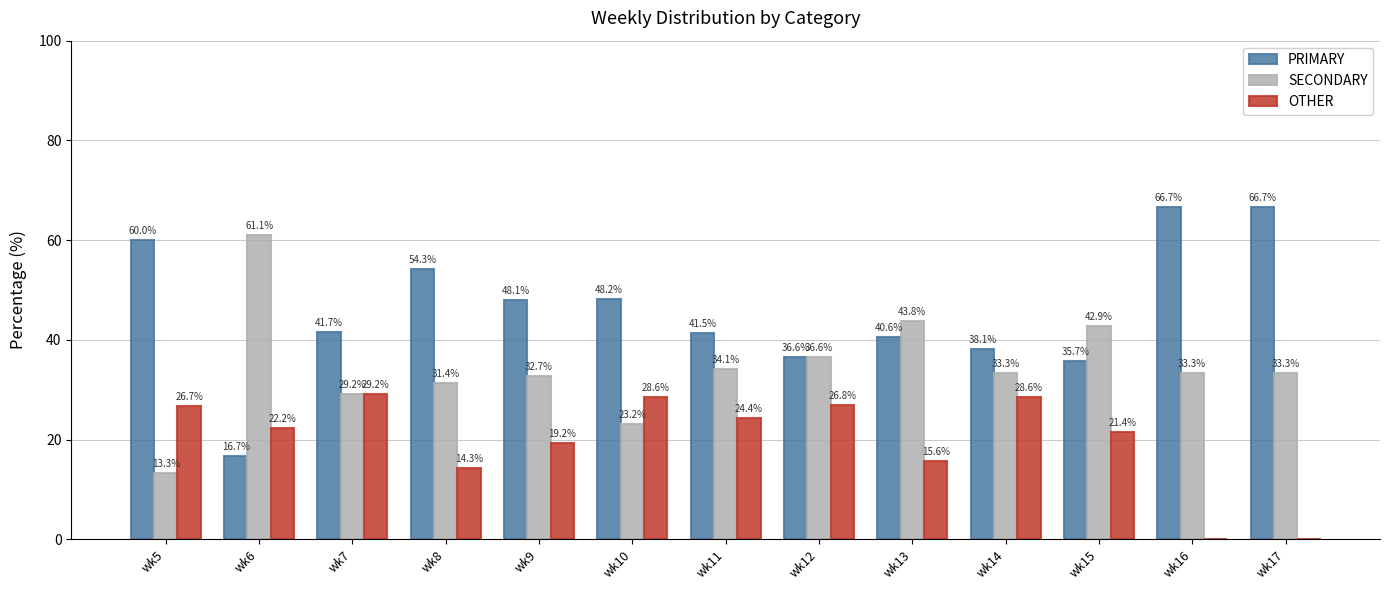

Are the bars horizontal?

No